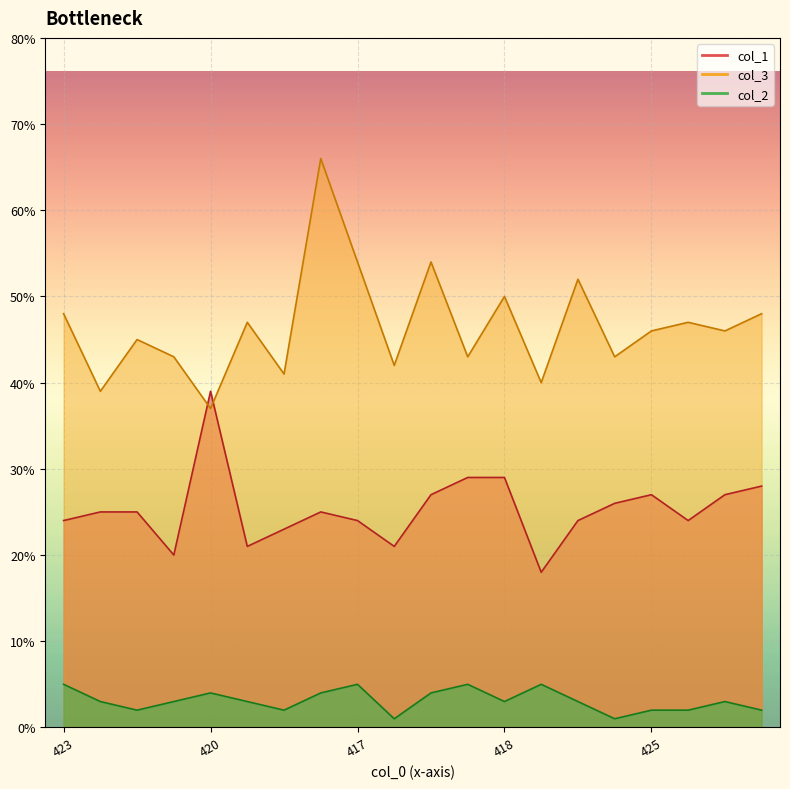

Count the number of categories in the chart.

20